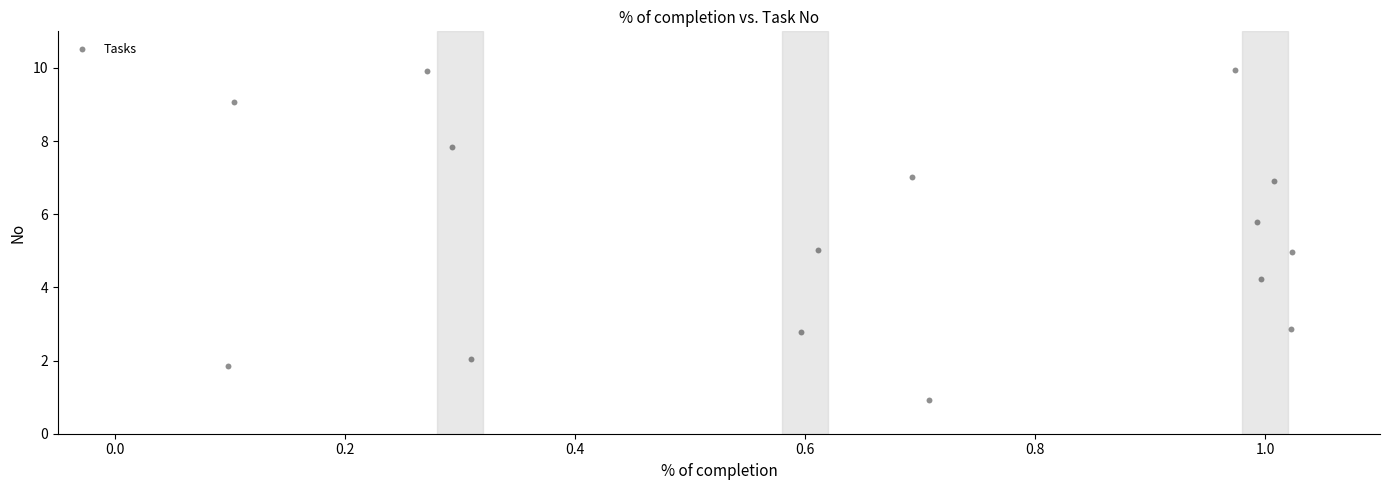

What is the range of X values (max minus min)?

0.9